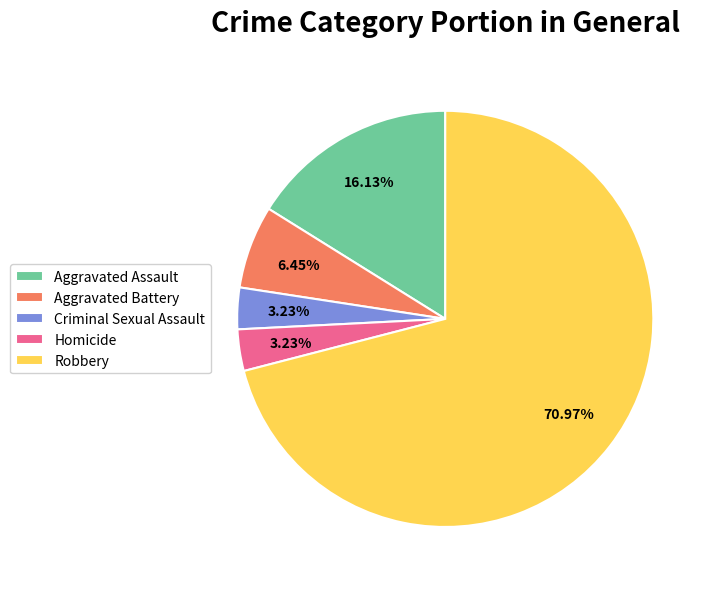

What percentage is the Robbery slice, to the nearest percent?

71%